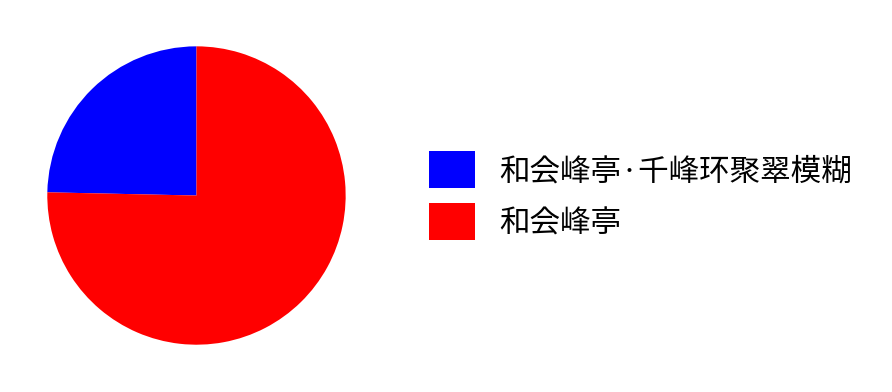

Do 和会峰亭·千峰环聚翠模糊 and 和会峰亭 together represent more than half of the pie?

Yes